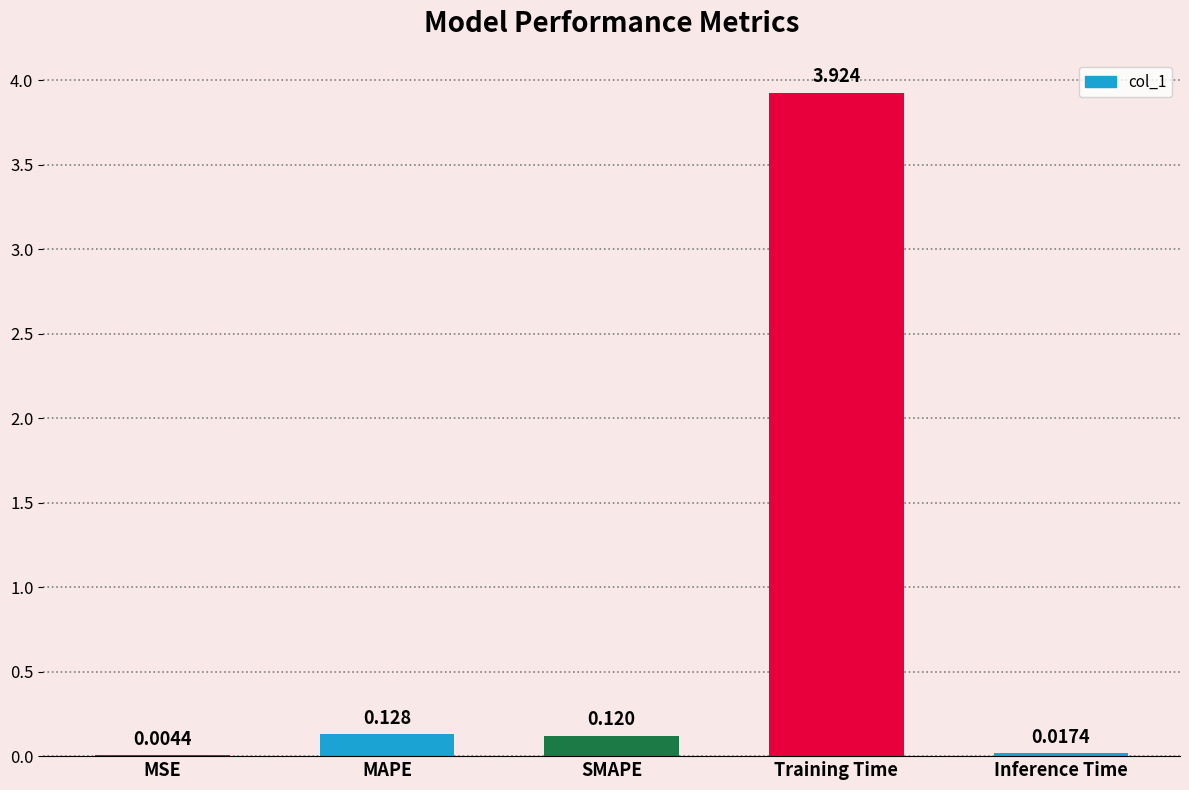

Which label corresponds to the largest value in the chart?

Training Time